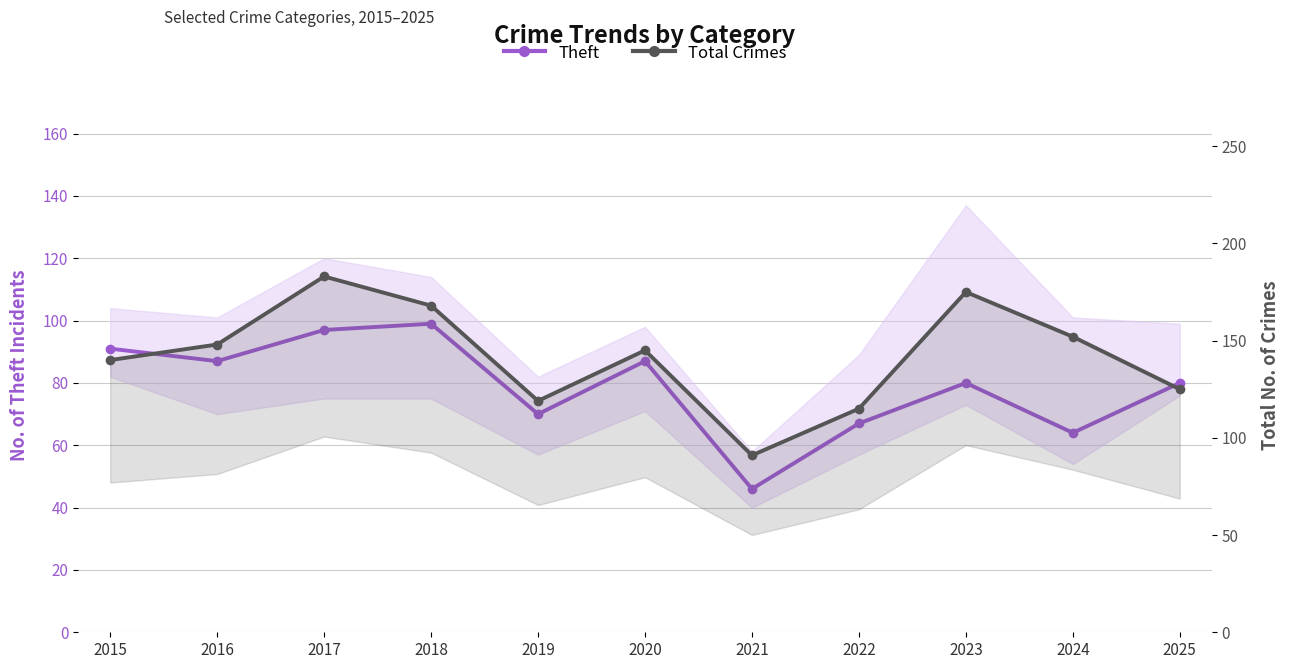

What is the difference between the Theft values at 2015 and 2021?

45